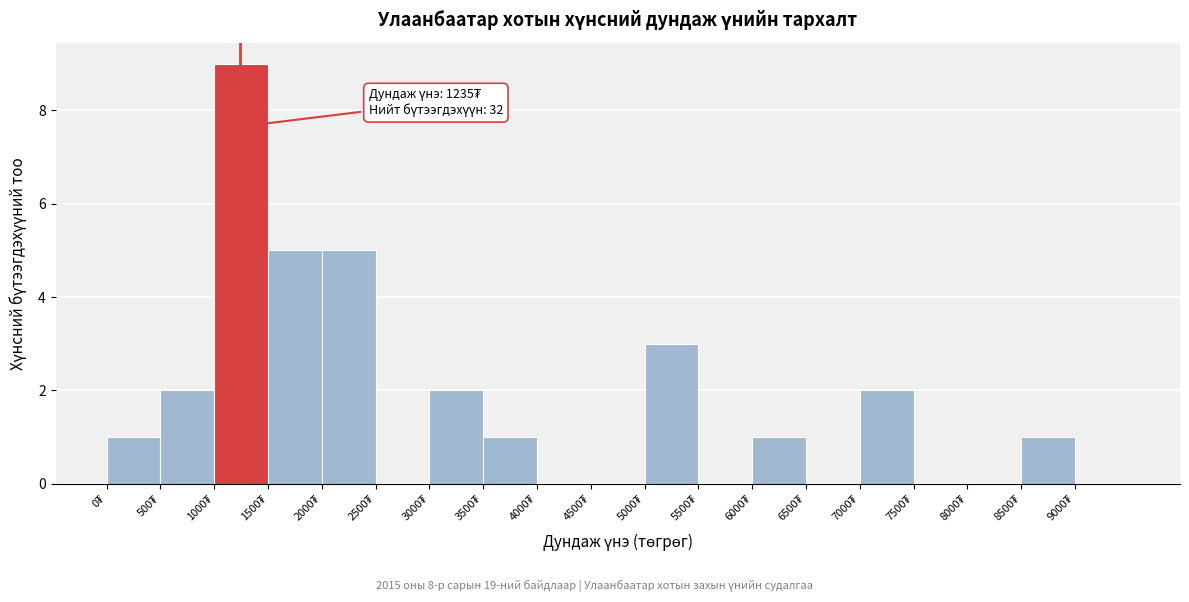

Which range on the x-axis has the tallest bar?

1000 to 1500